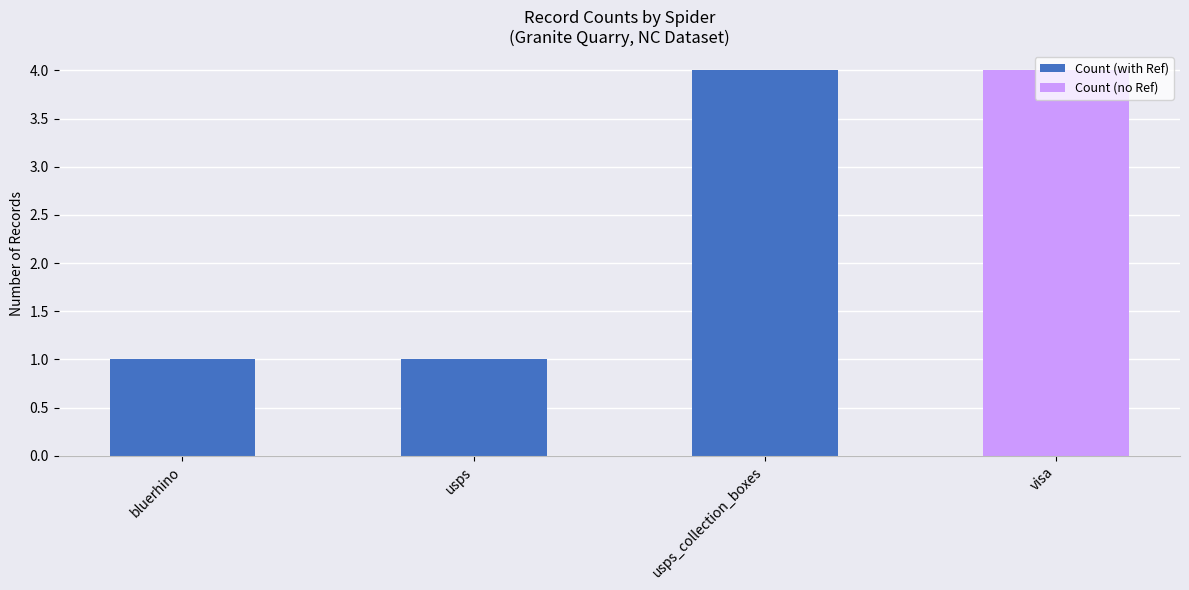

What value does the Count (with Ref) series have at usps_collection_boxes?

4